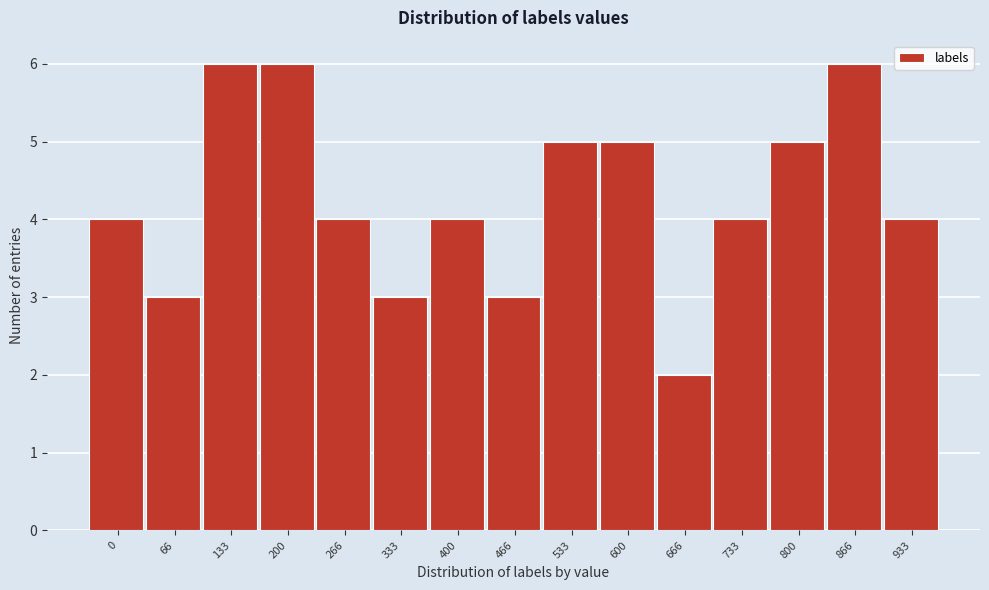

Reading left to right, extract all data points from this chart.

4	3	6	6	4	3	4	3	5	5	2	4	5	6	4